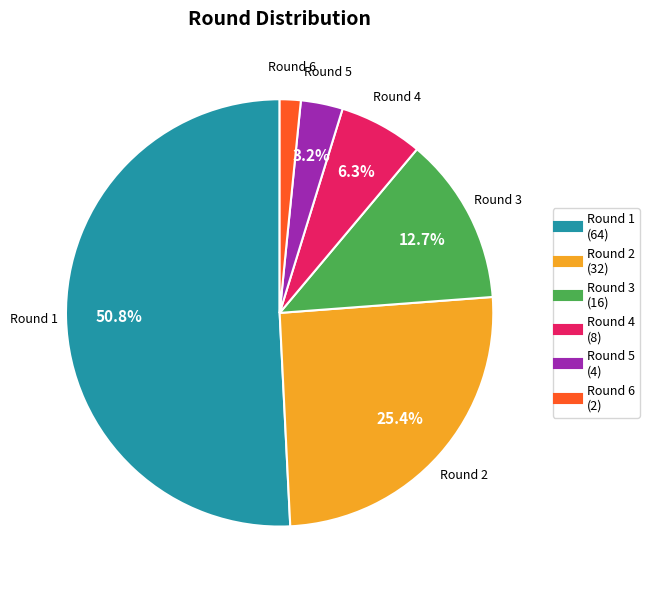

Count the number of slices in the pie.

6